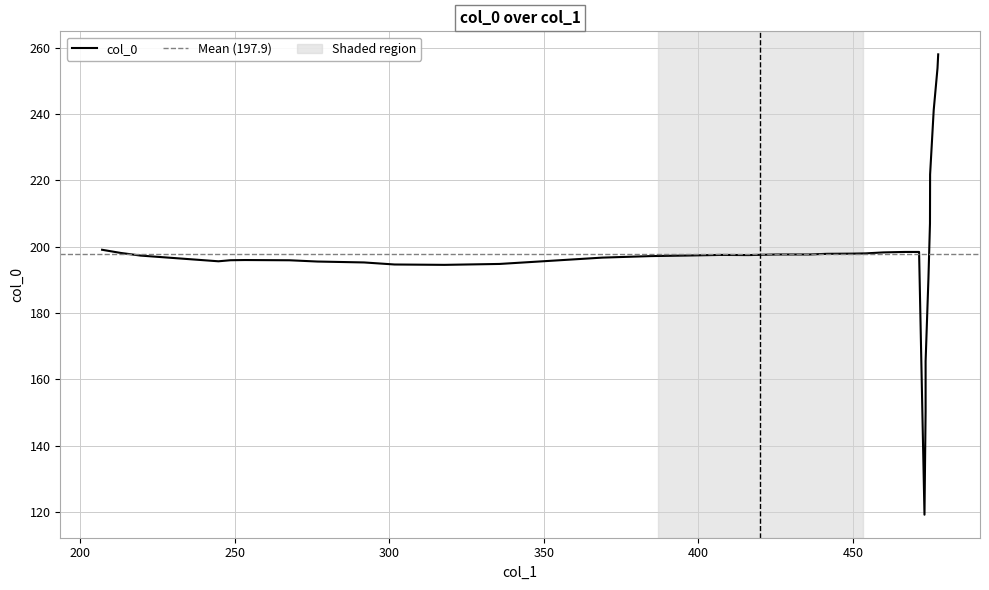

How many categories are shown in the chart?

39